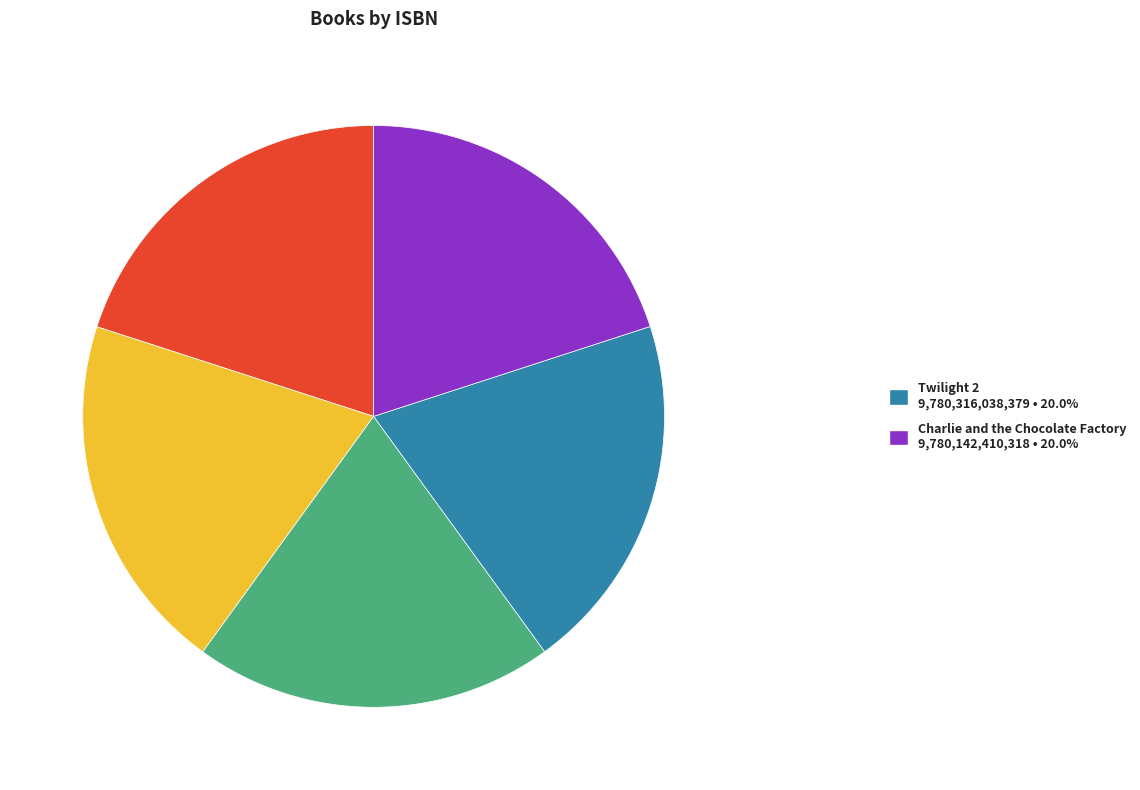

Is there any slice that represents more than half of the pie?

No